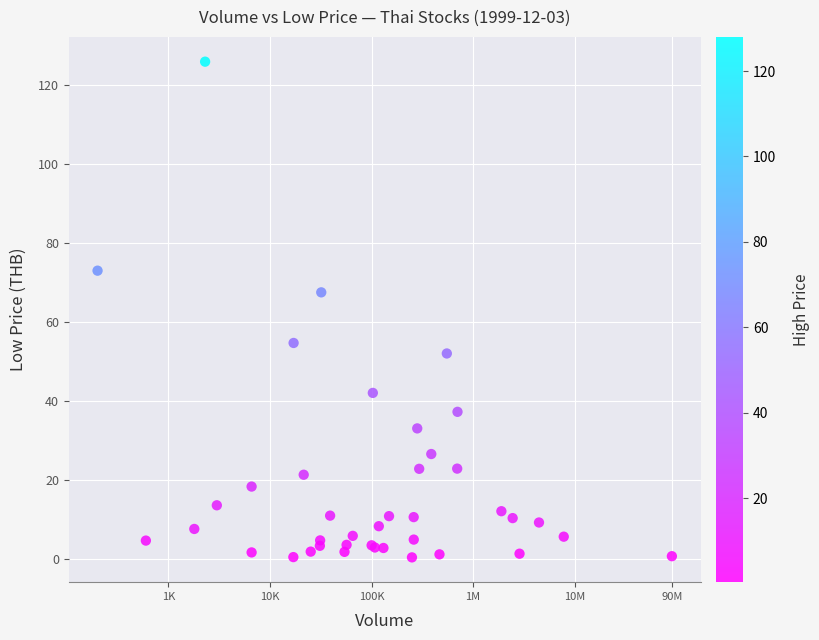

What Y value in the scatter plot is closest to 63?

67.5